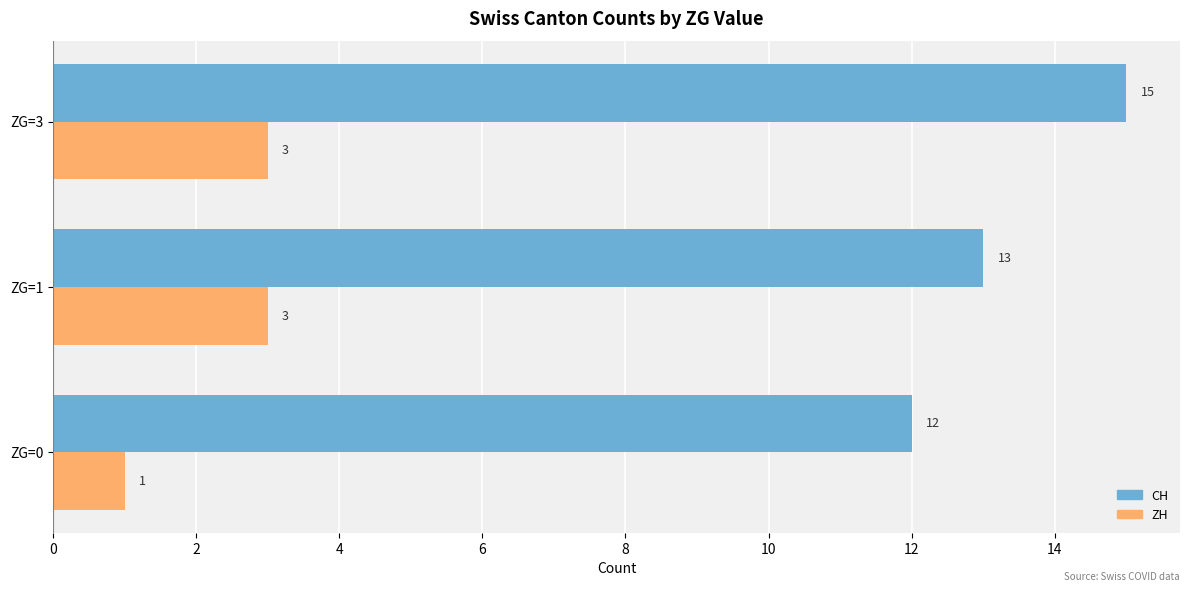

At which category is the sum across all series the highest?

ZG=3